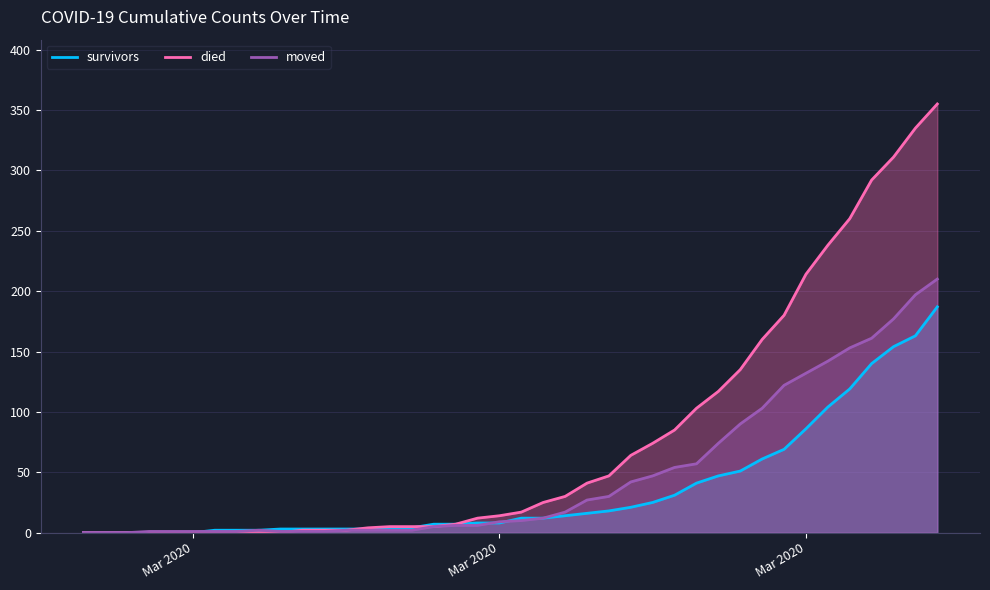

True or false: moved and died cross at least once.

True